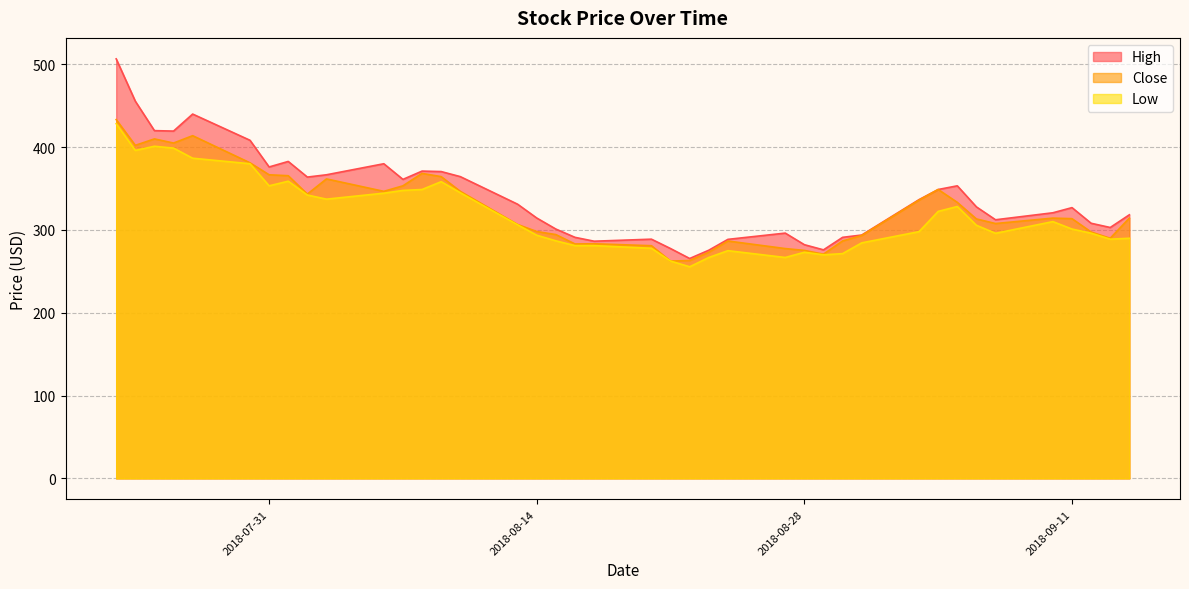

At which label is Close closest to 347?

2018-08-06